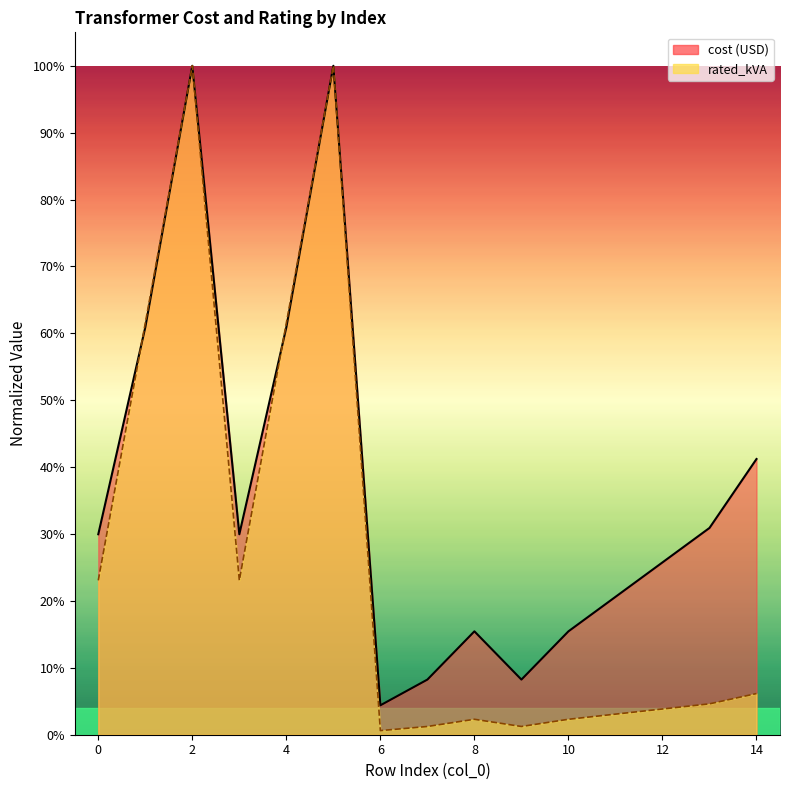

How many intersections are there between rated_kVA and cost (USD)?

2